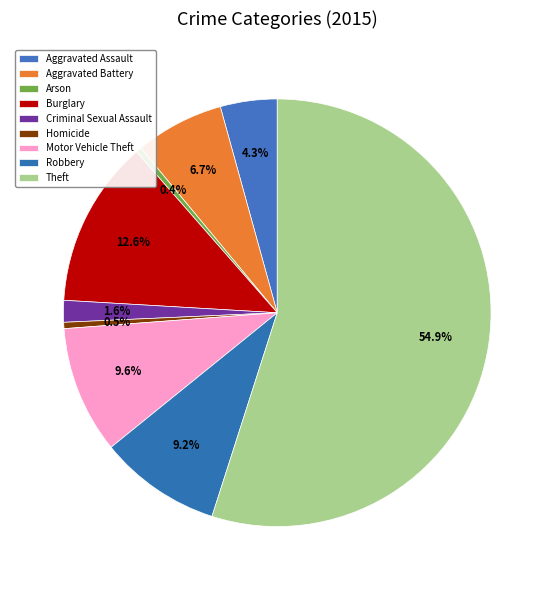

What is the largest slice in the pie chart?

Theft